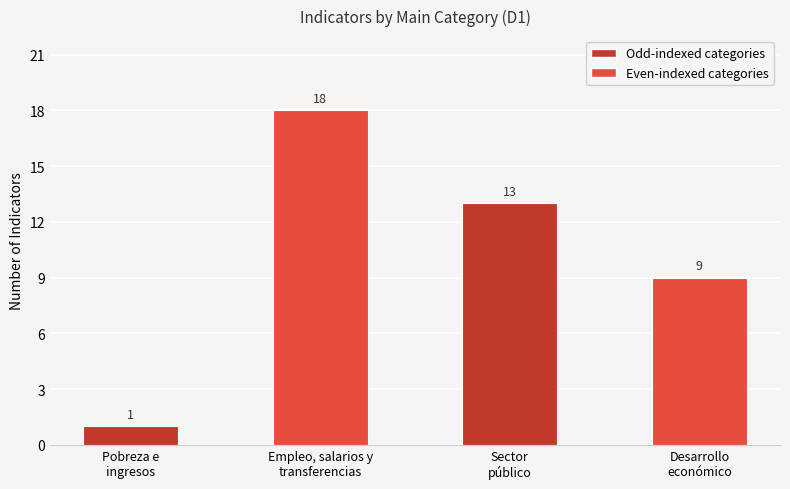

What is the ratio of the value at Desarrollo
económico to the value at Sector
público?

0.7